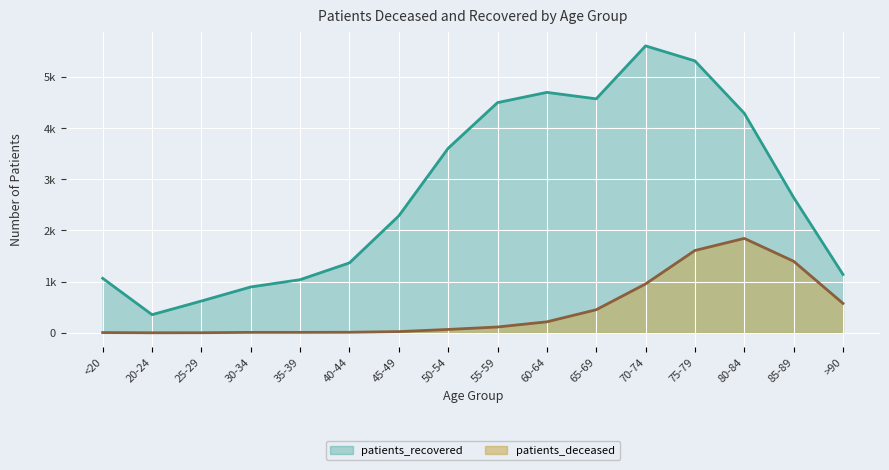

Read the patients_deceased value at 80-84.

1844